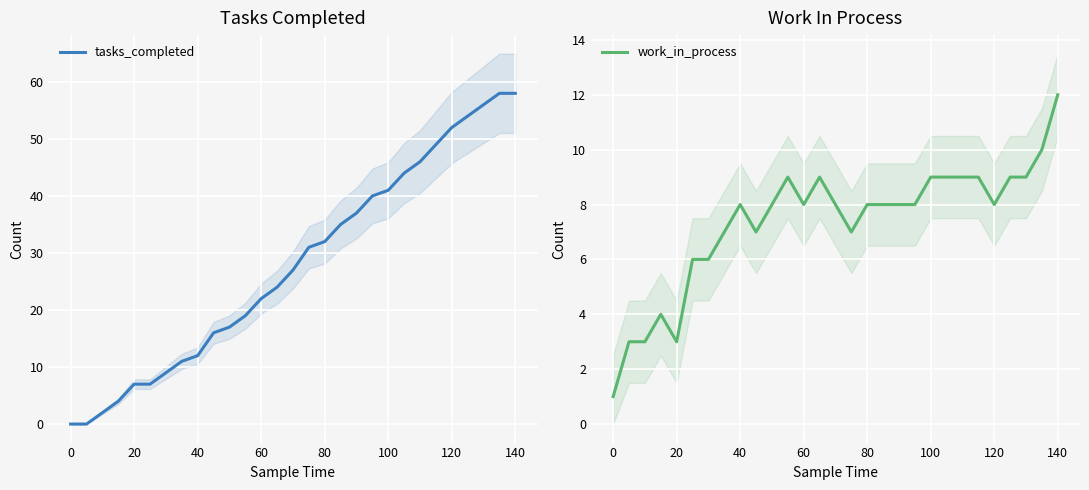

How many data points in tasks_completed are above 27?

14